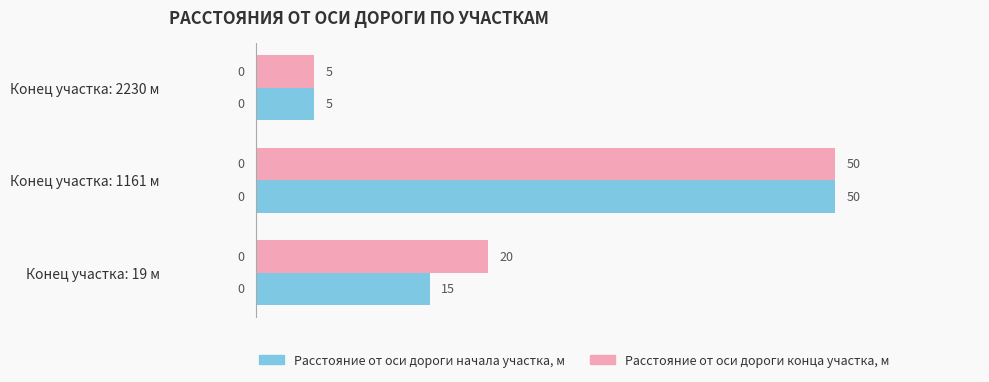

What is the average value of the Расстояние от оси дороги начала участка, м series?

23